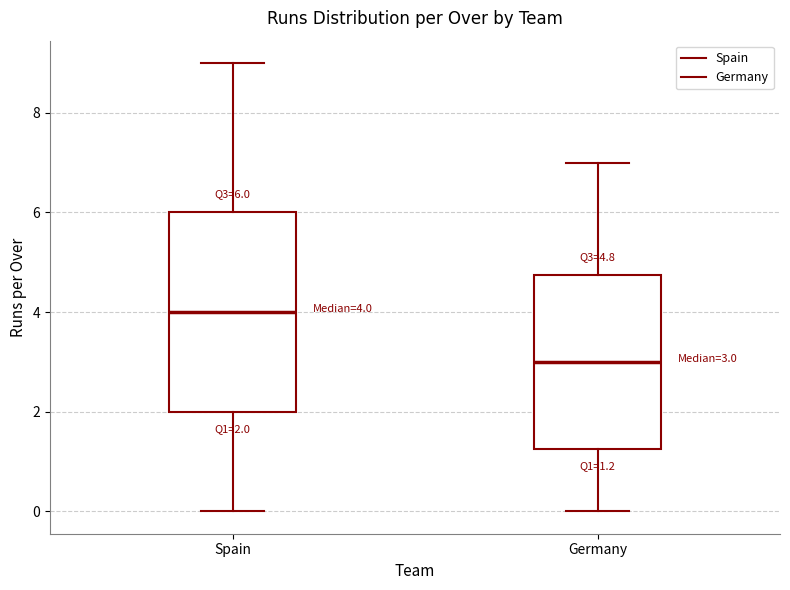

Comparing the boxes themselves (not the whiskers), which one is the tallest?

Spain